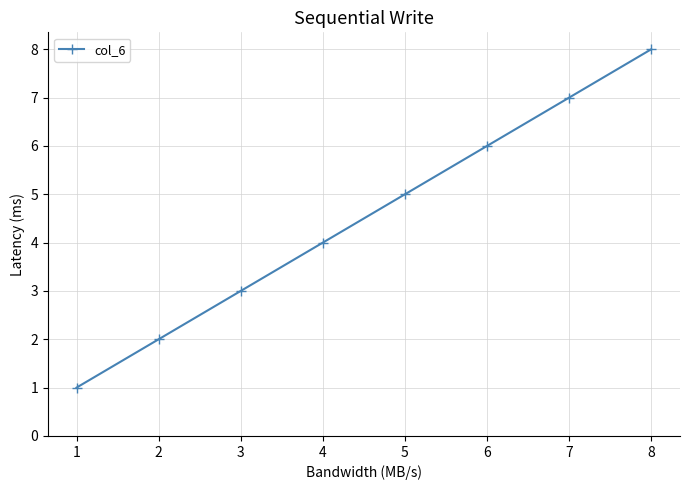

Reading left to right, transcribe all the data shown in this chart.

1	2	3	4	5	6	7	8